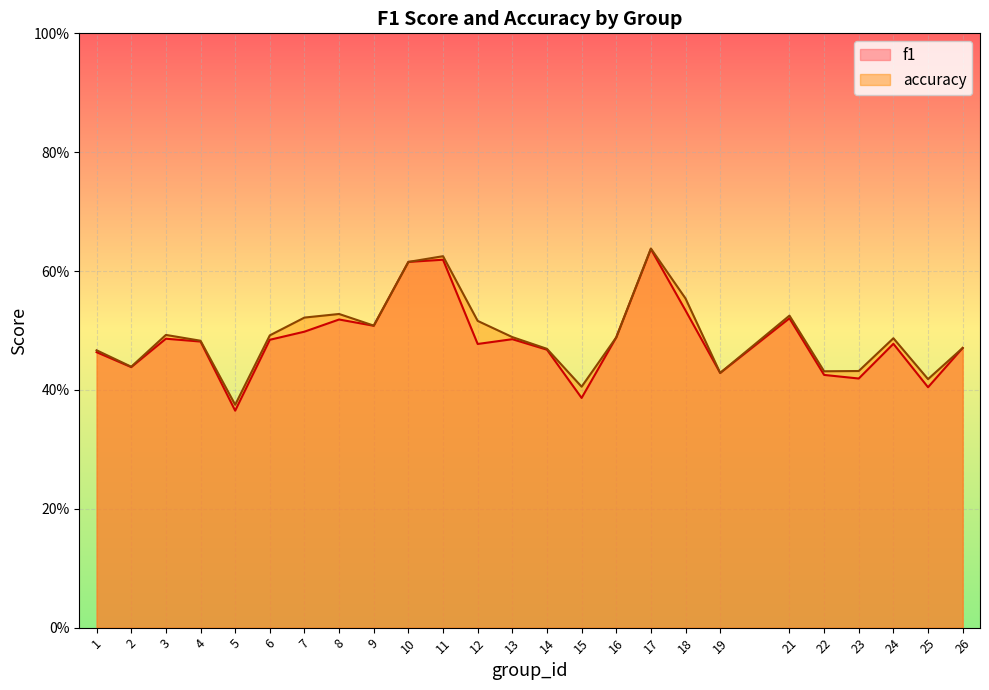

List the series in order of their overall mean, highest first.

accuracy, f1